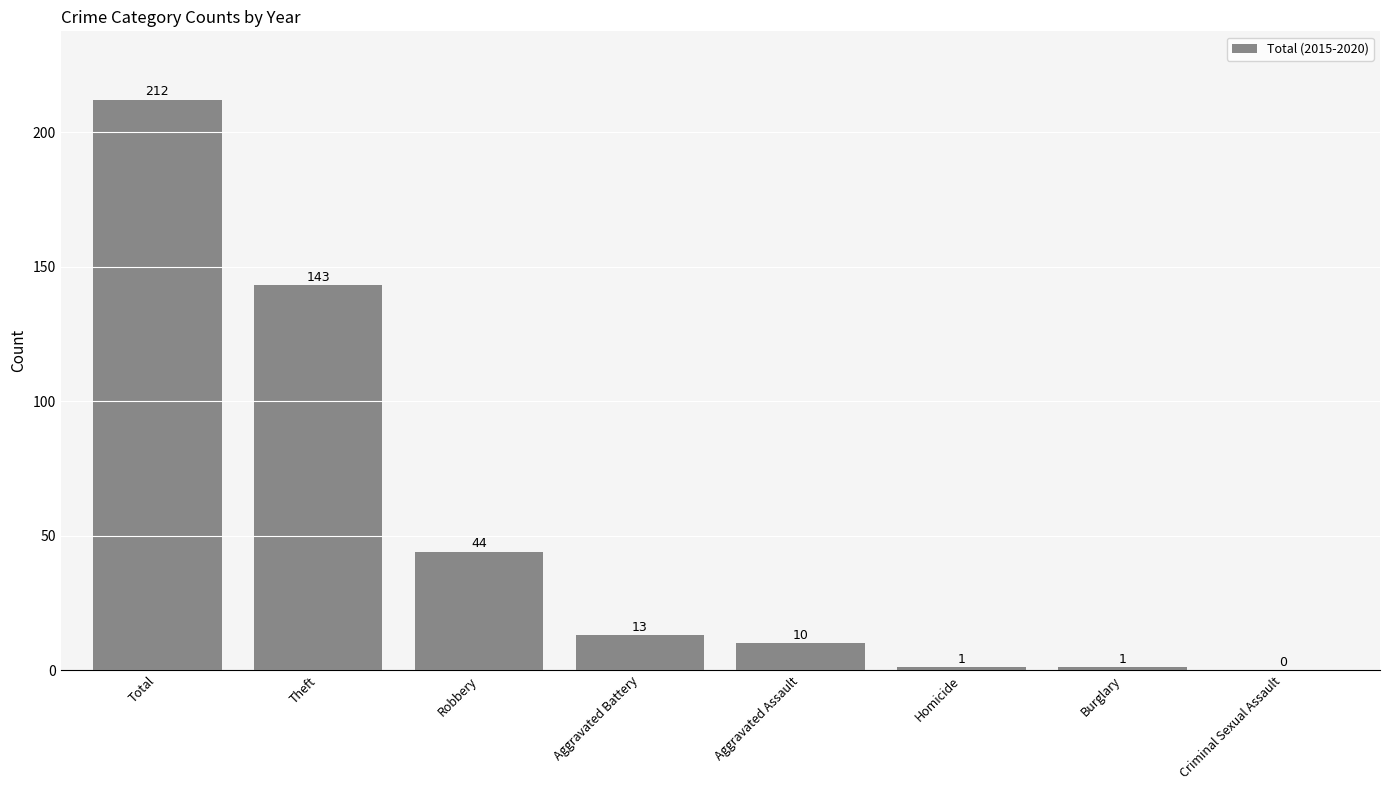

How many data points does each series have?

8